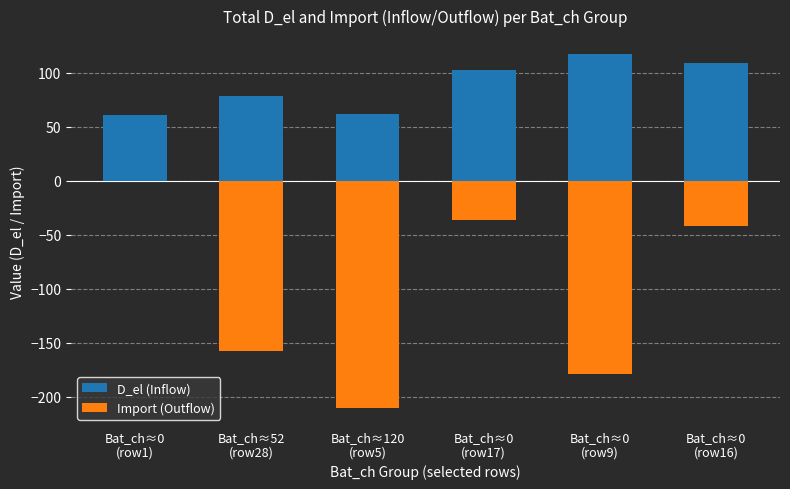

At which label does D_el (Inflow) first exceed 102?

Bat_ch≈0
(row17)